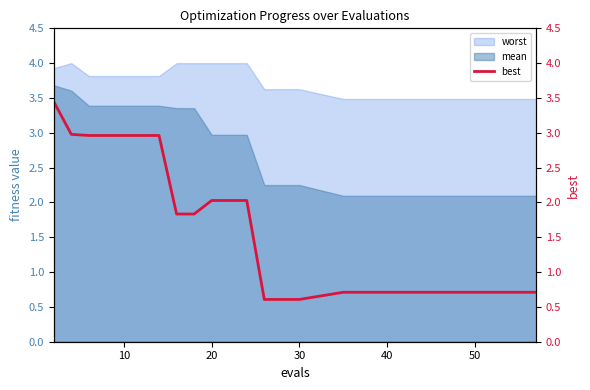

Is it true that mean equals 6.0 at 10?

False